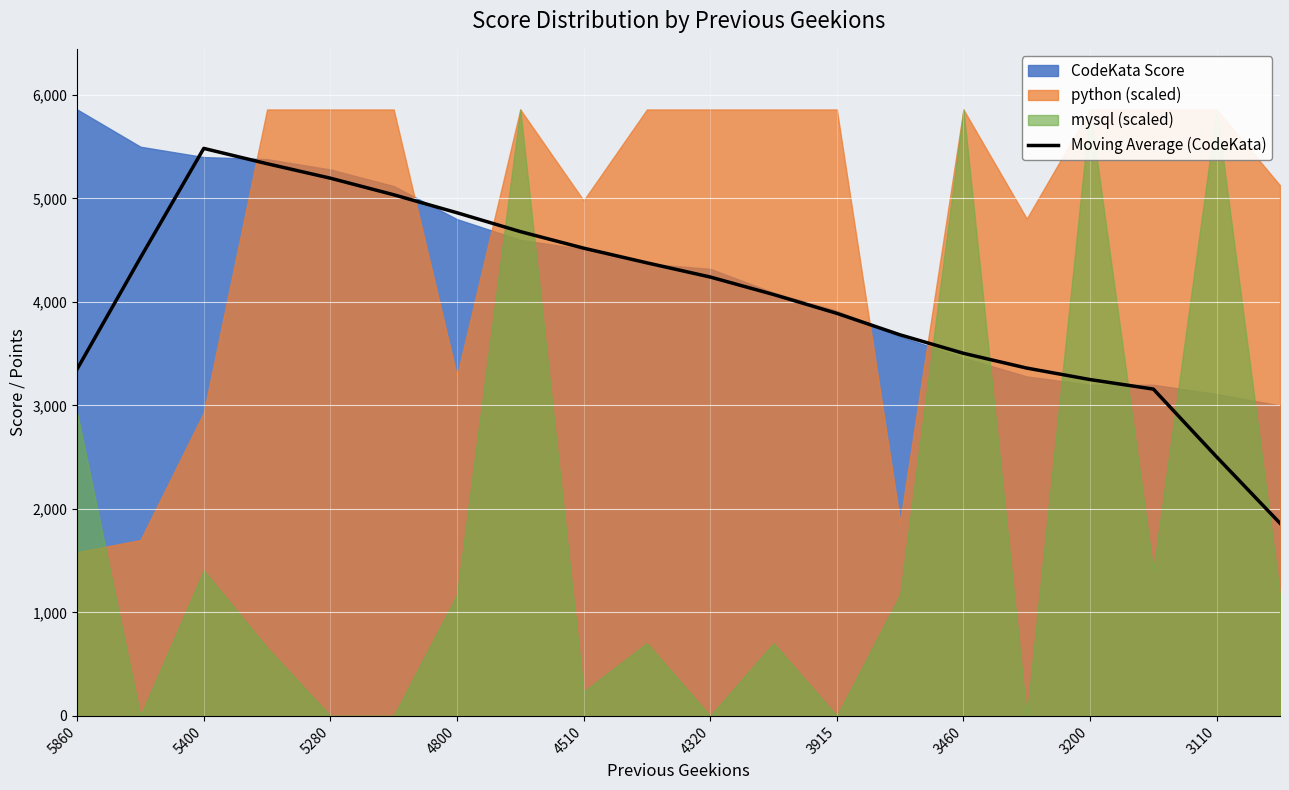

What is the highest value of the Moving Average (CodeKata) series?

5484